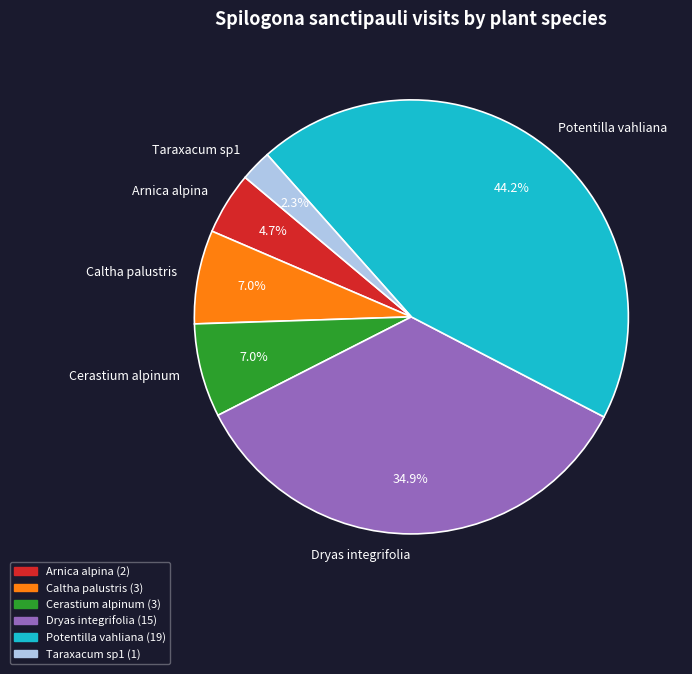

True or false: Cerastium alpinum accounts for 1% of the total.

False